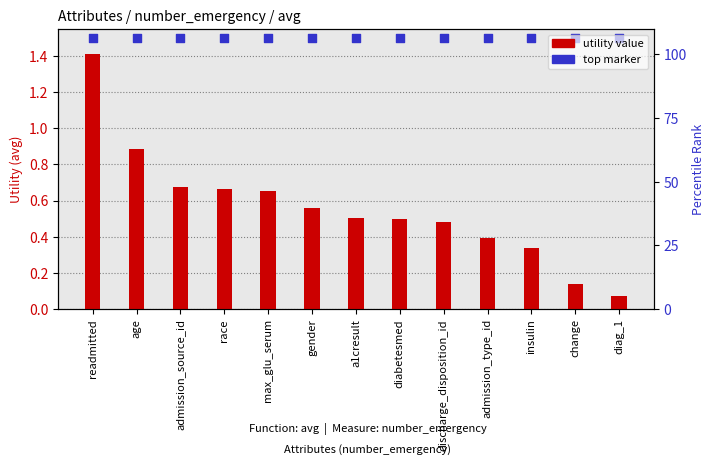

Which series contains the highest Y value?

percentile rank